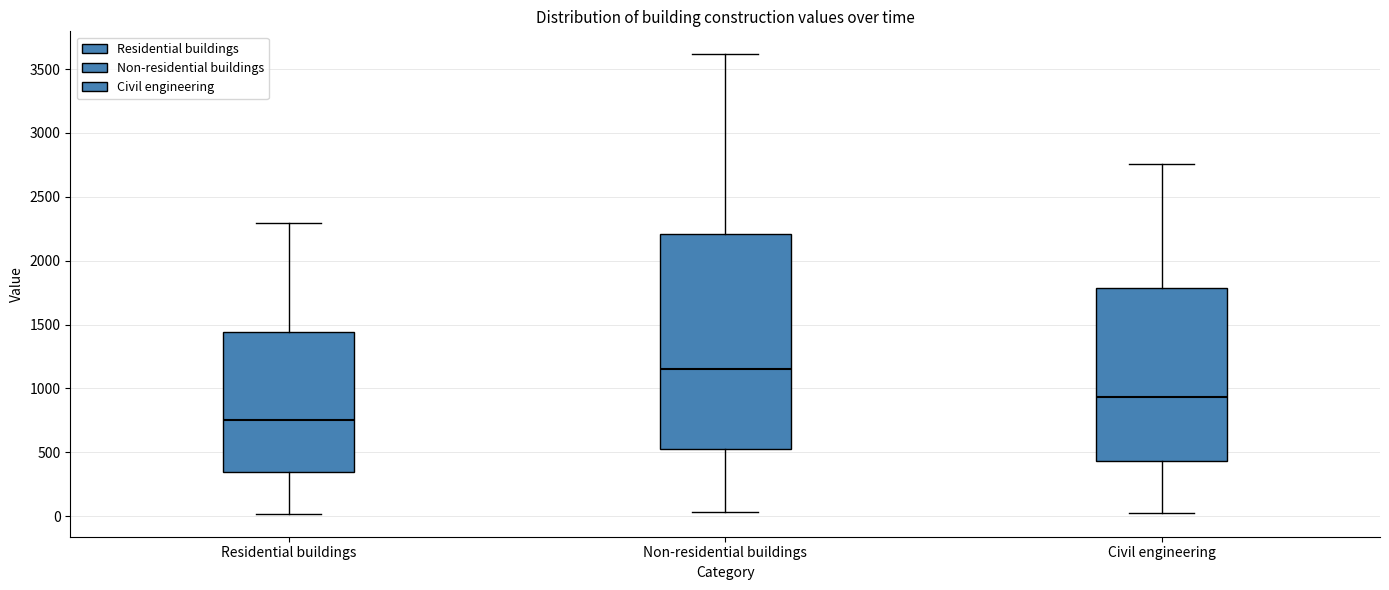

Where does the median line of the box for Non-residential buildings sit on the y-axis? The values are not printed on the chart, so give them approximately, as read against the axis.

1150